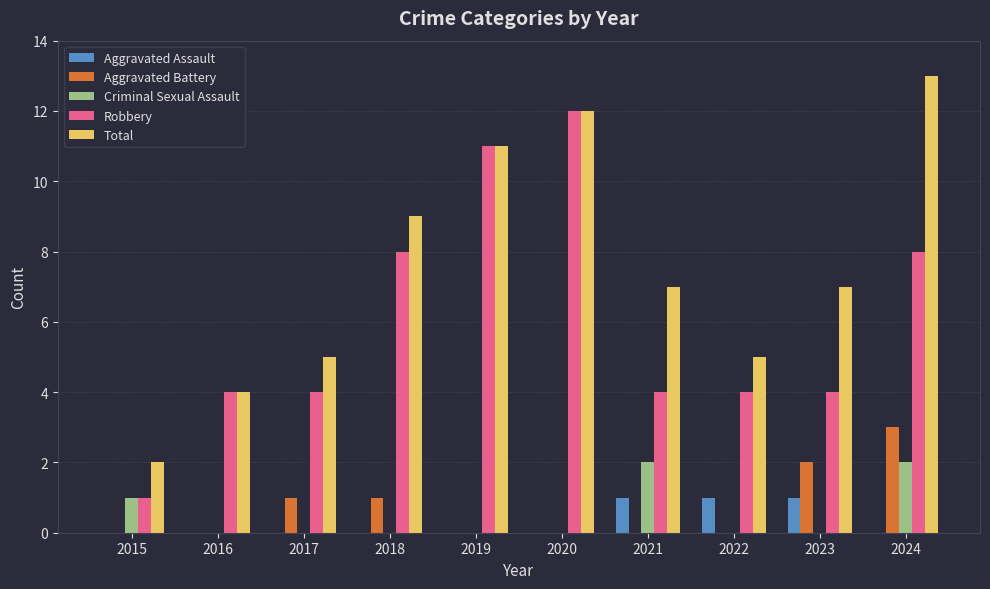

How many distinct data groups are displayed?

5